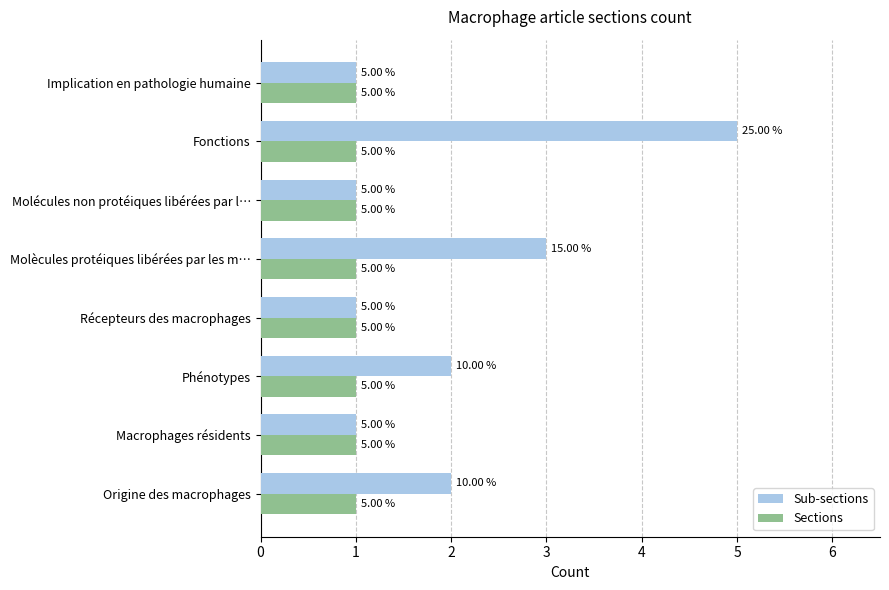

What are all the series names shown in the legend?

Sub-sections, Sections